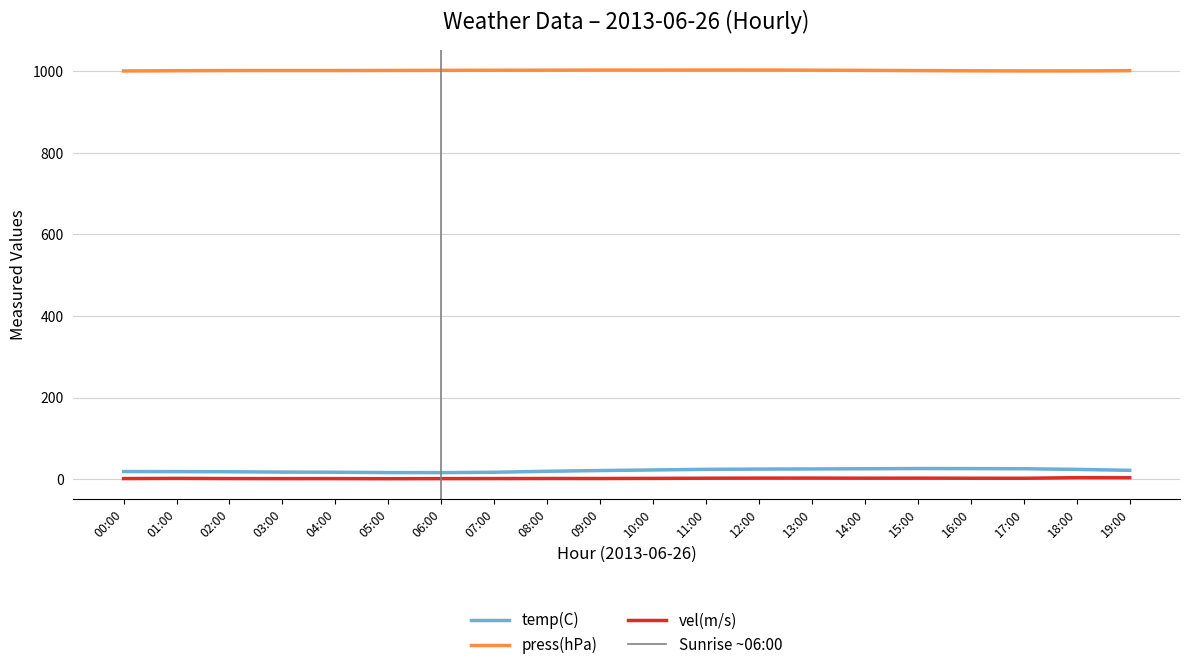

Where is the first local minimum for press(hPa)?

10:00